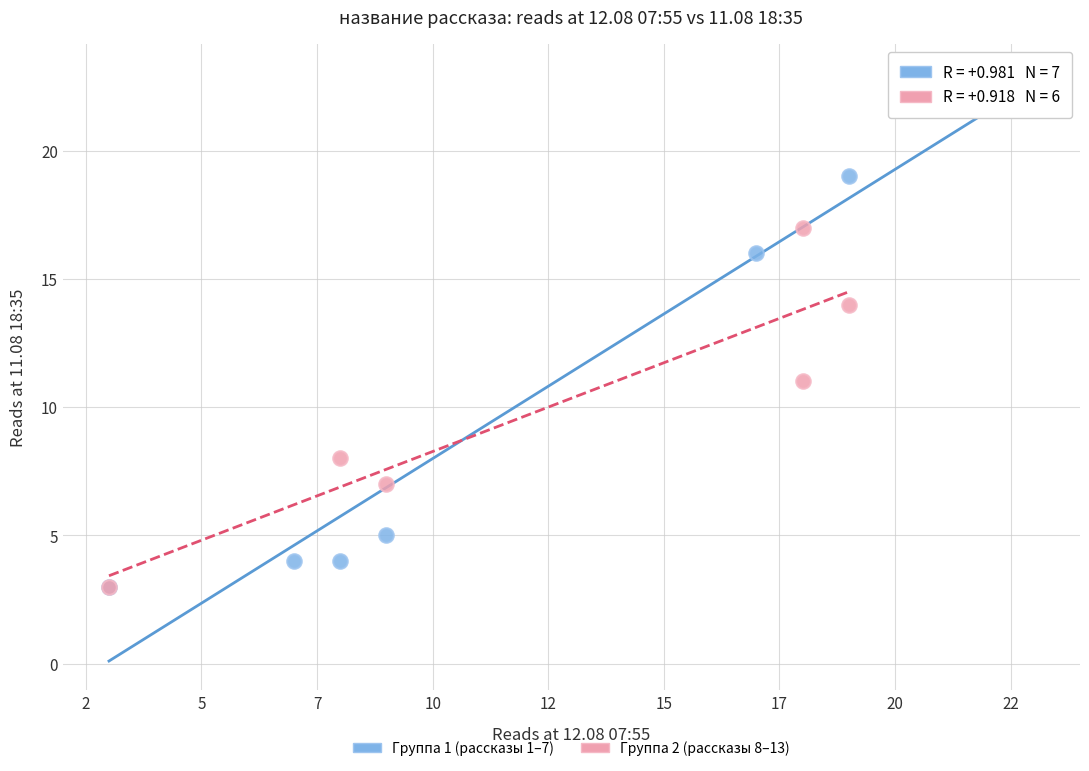

Which series reaches the maximum Y coordinate?

Группа 1 (рассказы 1–7)